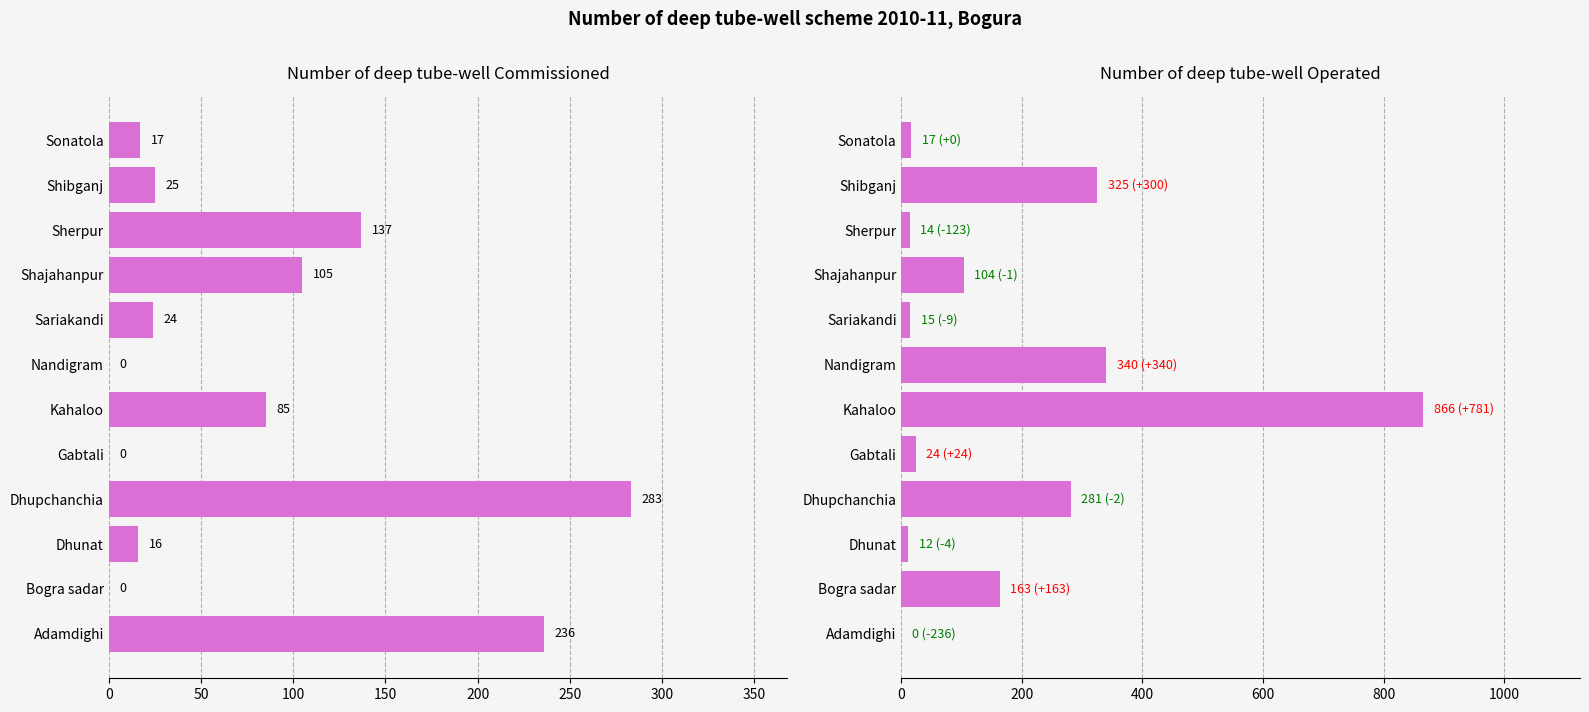

What is the difference between the maximum and second lowest values in the Number of deep tube-well Operated series?

854